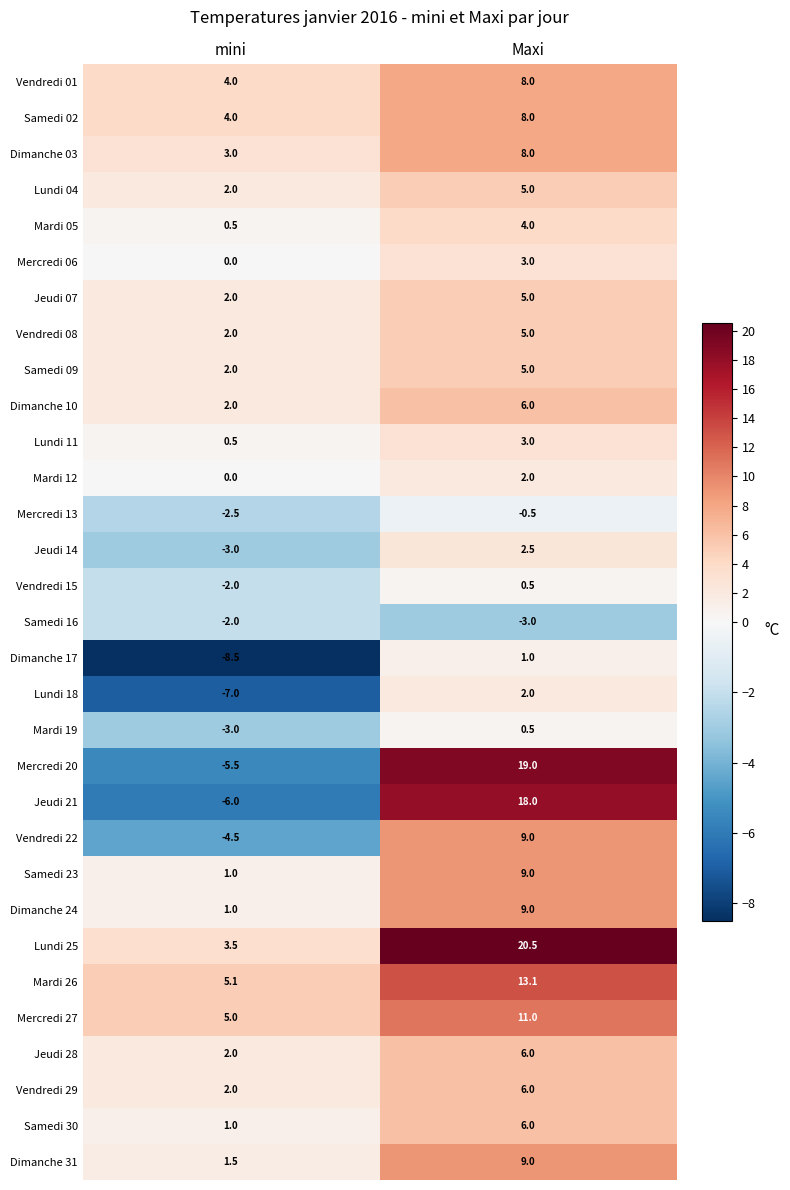

True or false: Dimanche 31 has a value of 0.5 at mini.

False